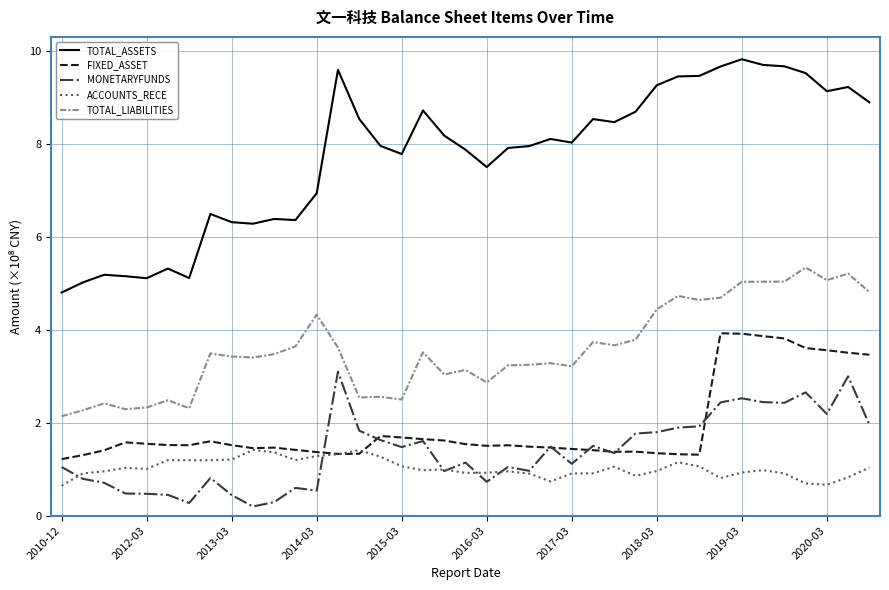

Which series has the largest total across all categories?

TOTAL_ASSETS